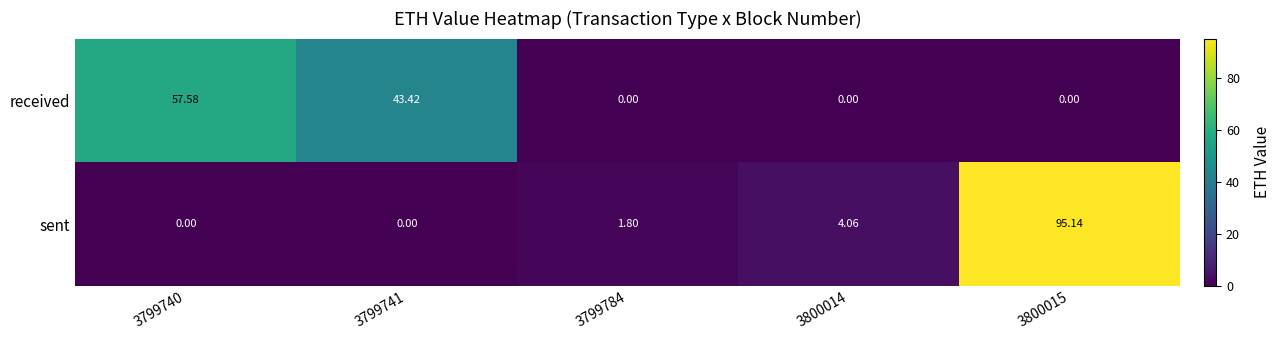

How many data points in sent are less than 1?

2